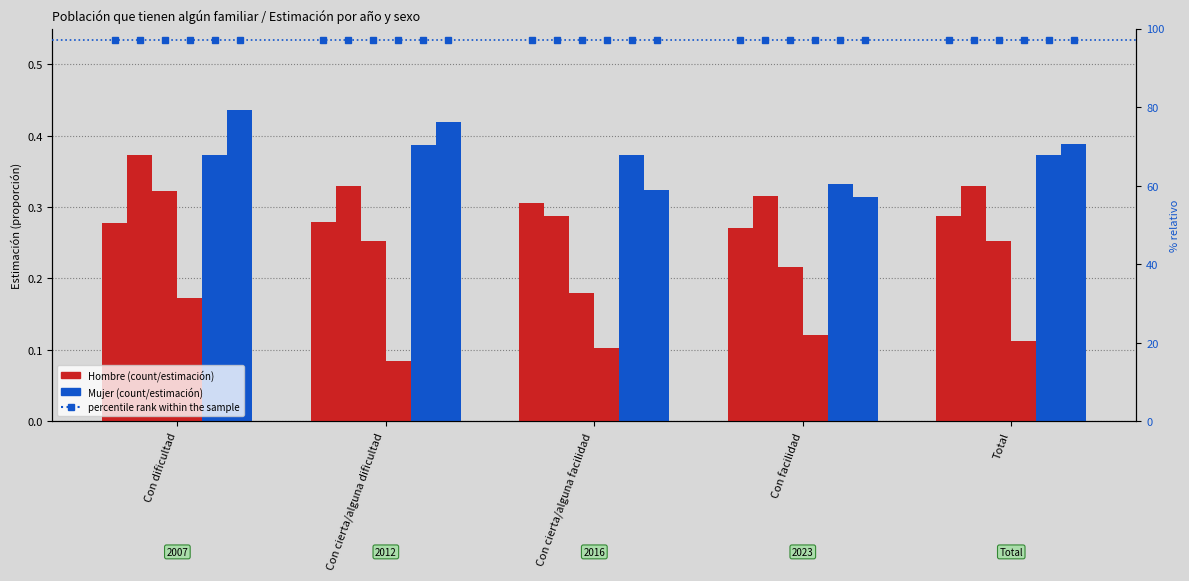

What is the maximum value for Hombre 2016?

0.3